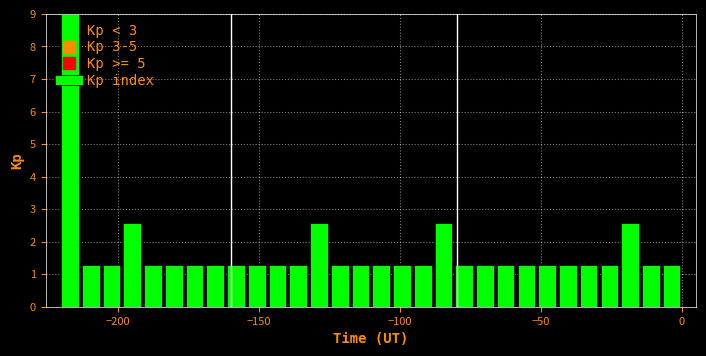

Around what value on the x-axis is the tallest bar? Give the approximate position of its centre, as read against the axis.

-215